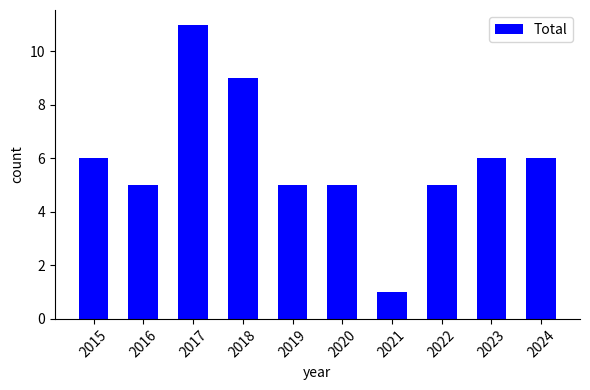

What is the sum of all values?

59